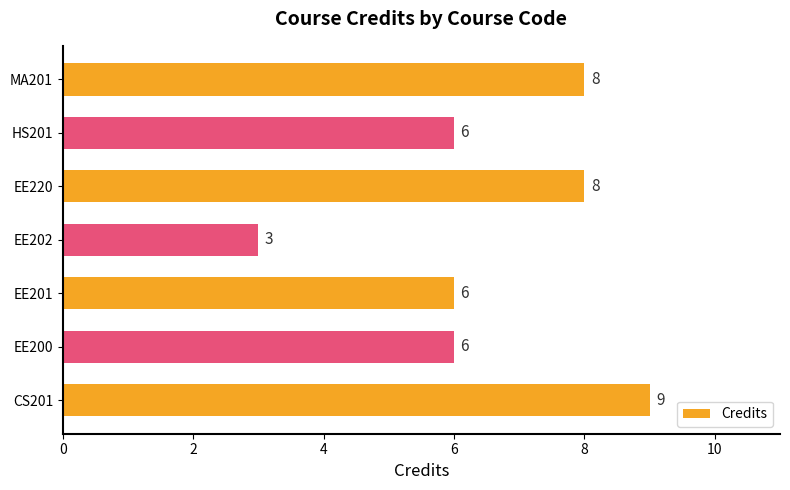

Reading top to bottom, transcribe all the data shown in this chart.

8	6	8	3	6	6	9